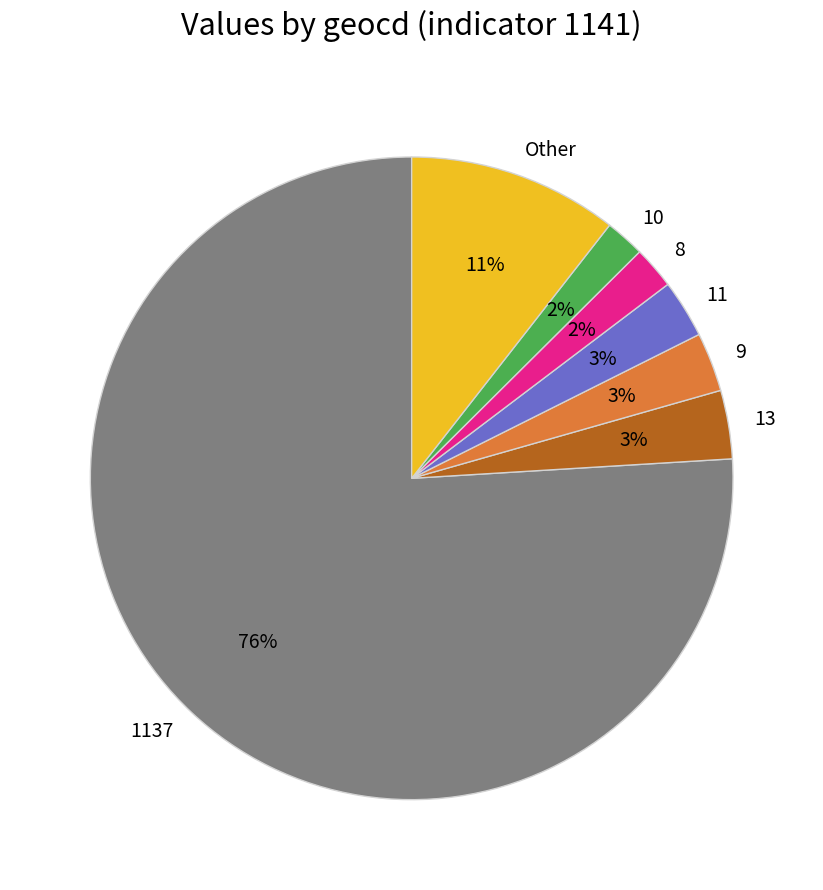

True or false: Other accounts for 11% of the total.

True